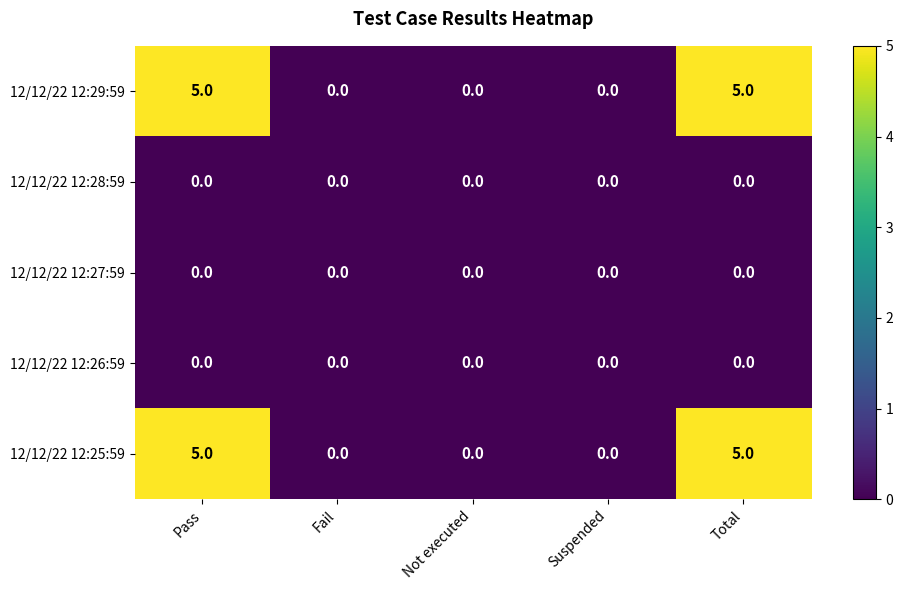

Reading right to left, list all the values displayed in this chart.

12/12/22 12:29:59: 5	0	0	0	5
12/12/22 12:28:59: 0	0	0	0	0
12/12/22 12:27:59: 0	0	0	0	0
12/12/22 12:26:59: 0	0	0	0	0
12/12/22 12:25:59: 5	0	0	0	5